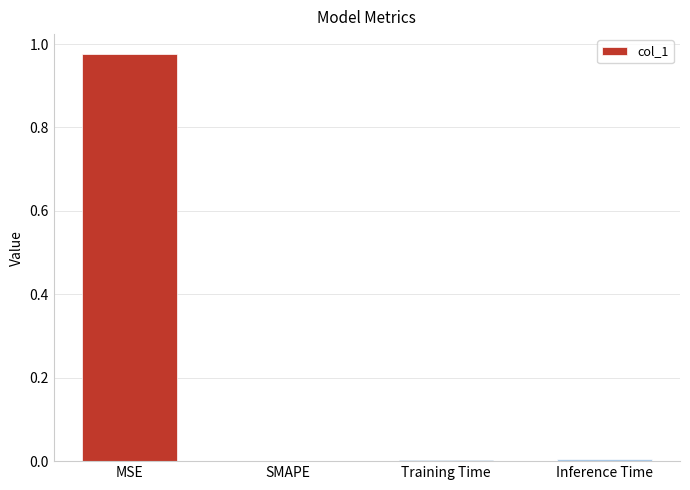

Are the bars grouped side by side (vs. stacked)?

No